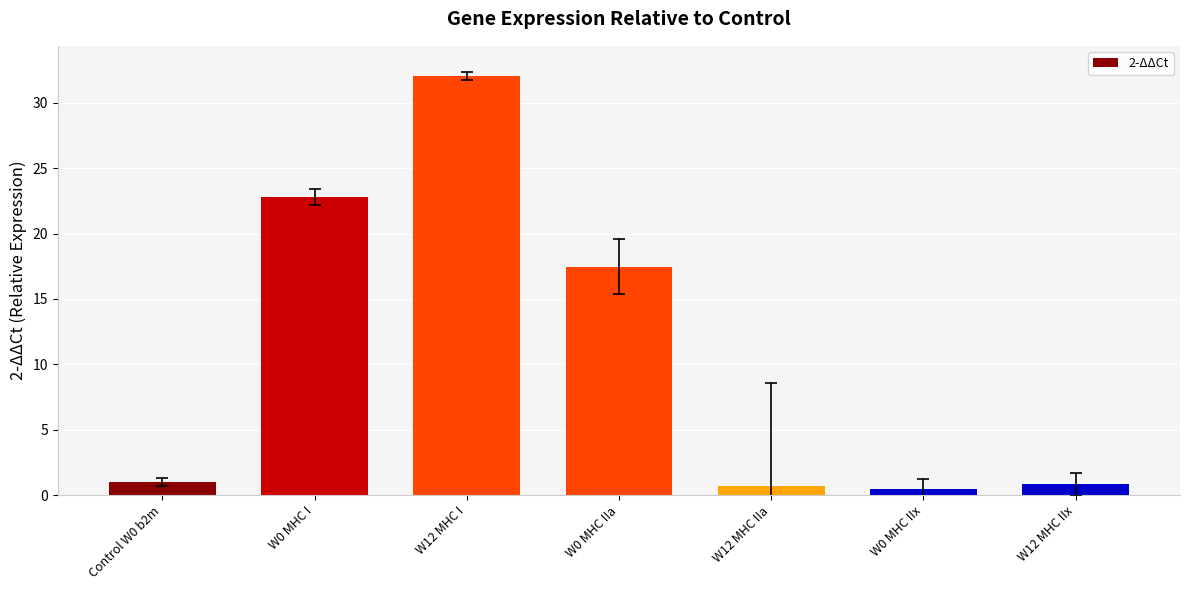

What is the change in value from W0 MHC I to W0 MHC IIa?

-5.3